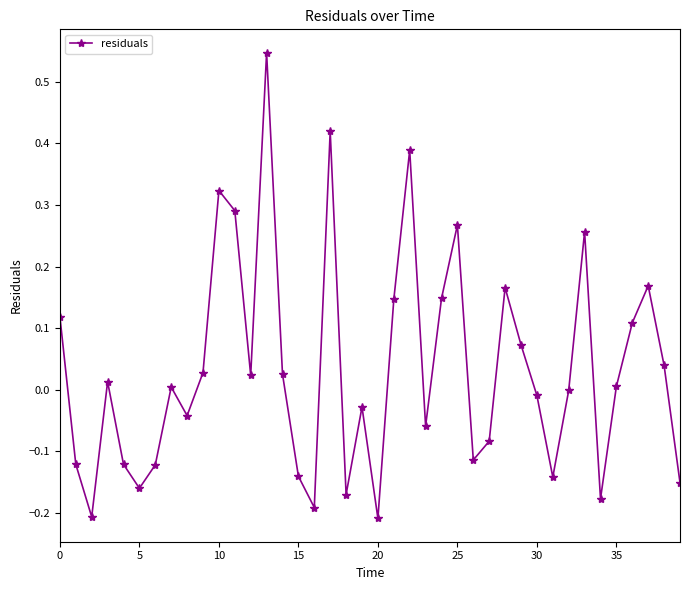

What is the difference between the second highest and second lowest values?

0.6